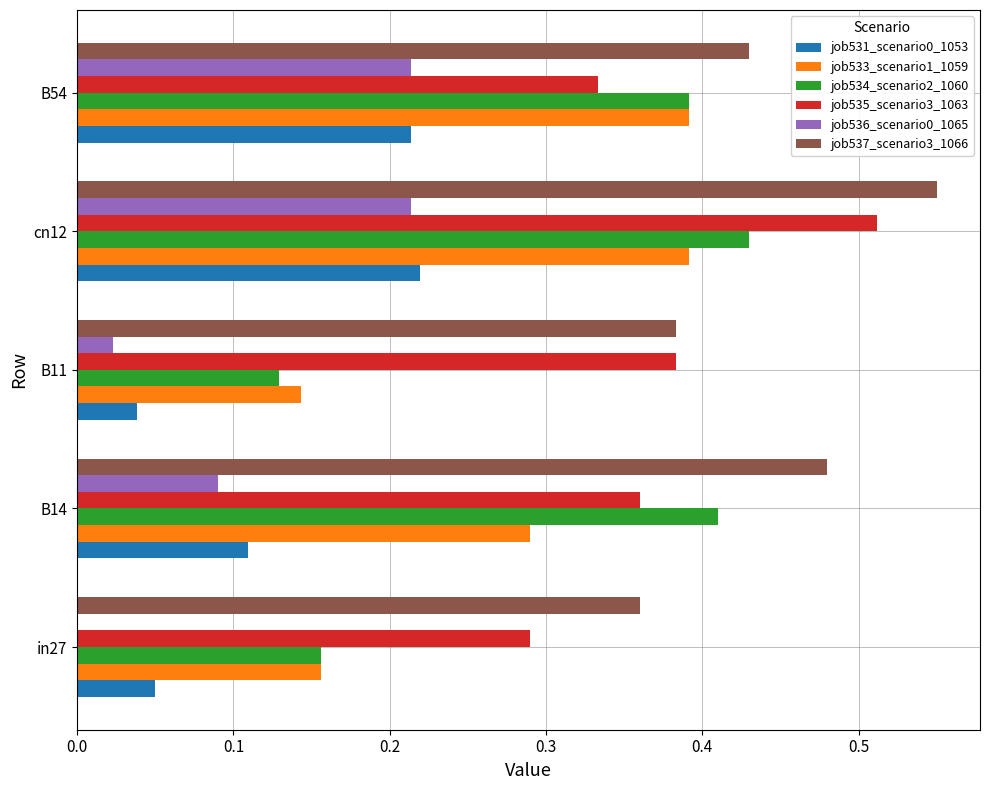

Which series has the largest range (max minus min)?

job534_scenario2_1060